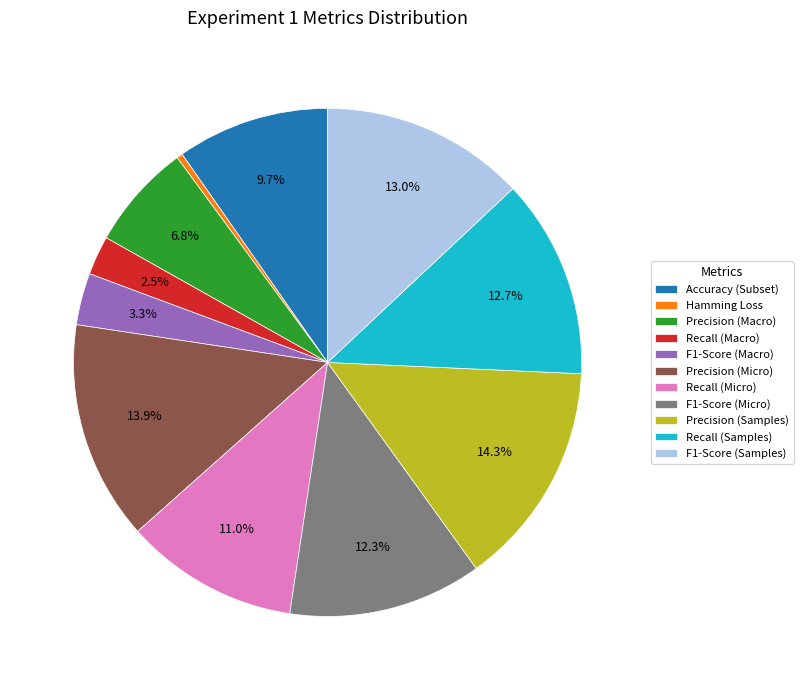

Is there a majority slice in this chart?

No